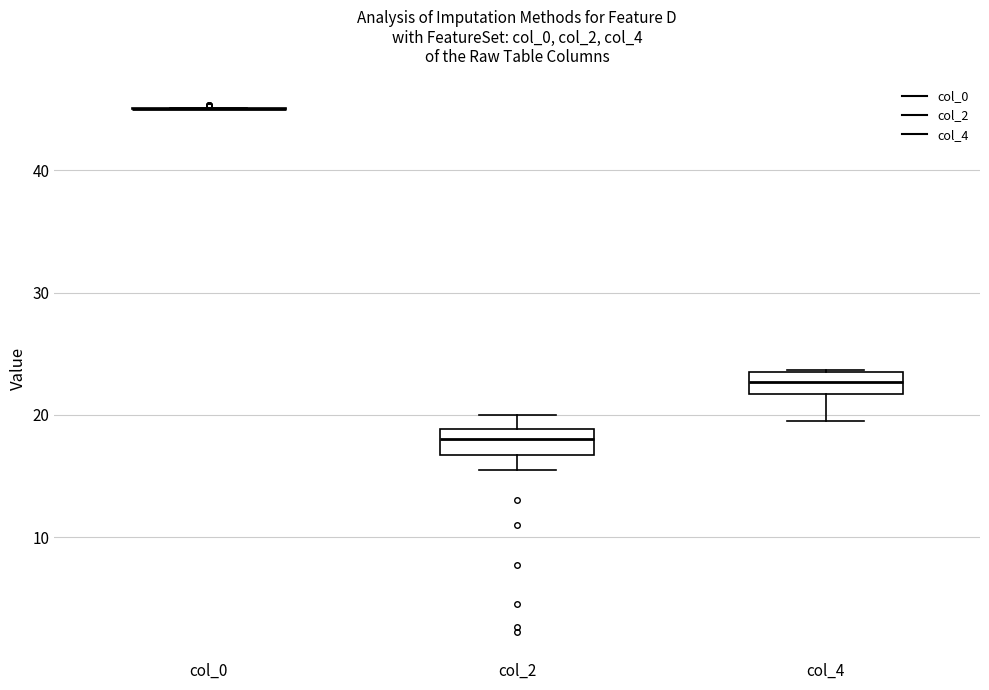

Where does the median line of the box for col_2 sit on the y-axis? The values are not printed on the chart, so give them approximately, as read against the axis.

18